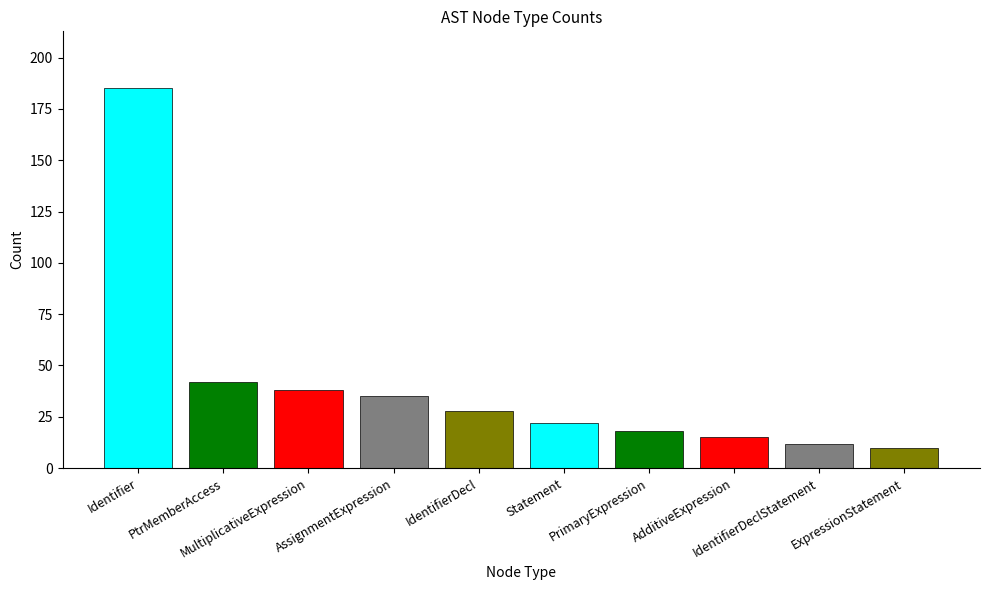

What is the sum of all values?

405